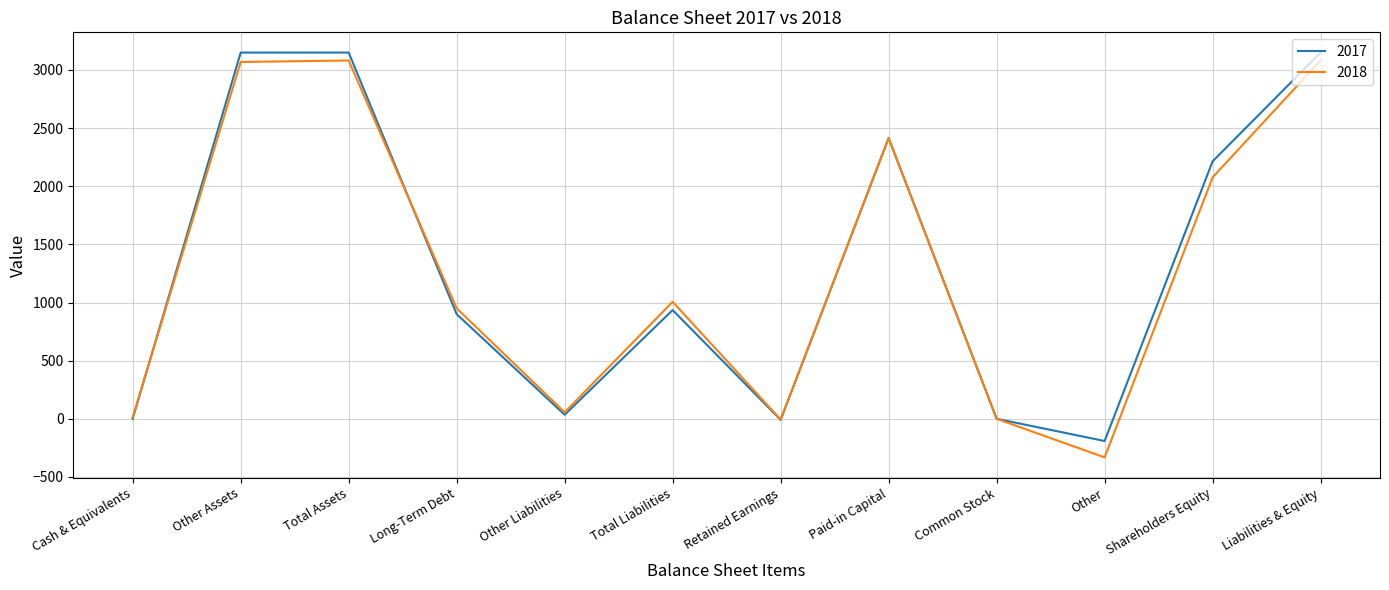

How many values in the 2017 series are below 935?

6